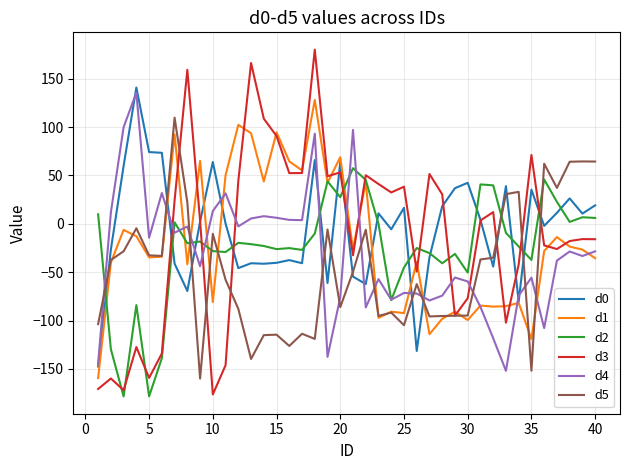

What is the minimum value for d1?

-159.5